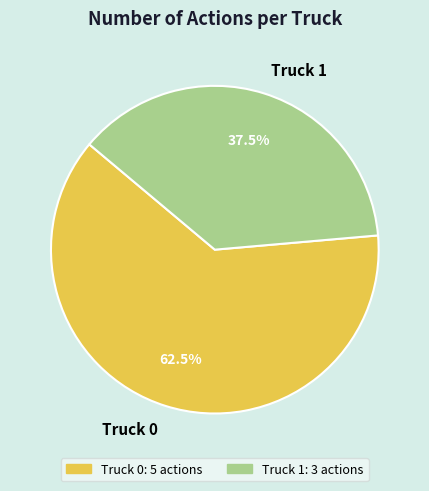

Approximately how many times larger is the value at Truck 0 compared to Truck 1?

1.7